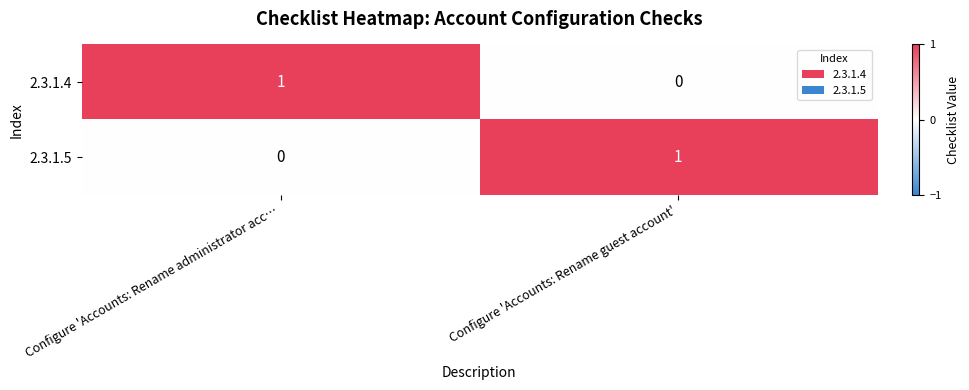

Count the number of data series in this chart.

2